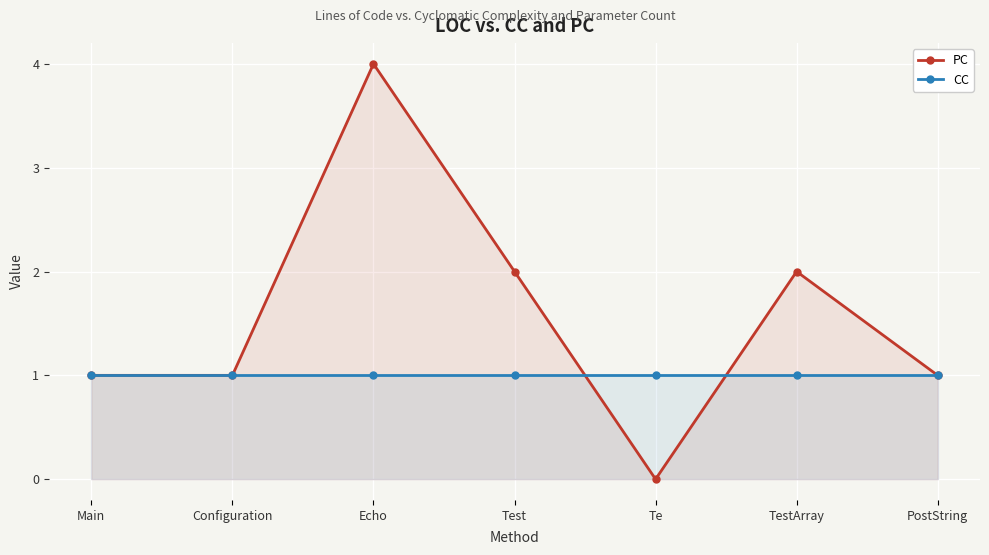

At which category does PC reach its first local valley?

Te